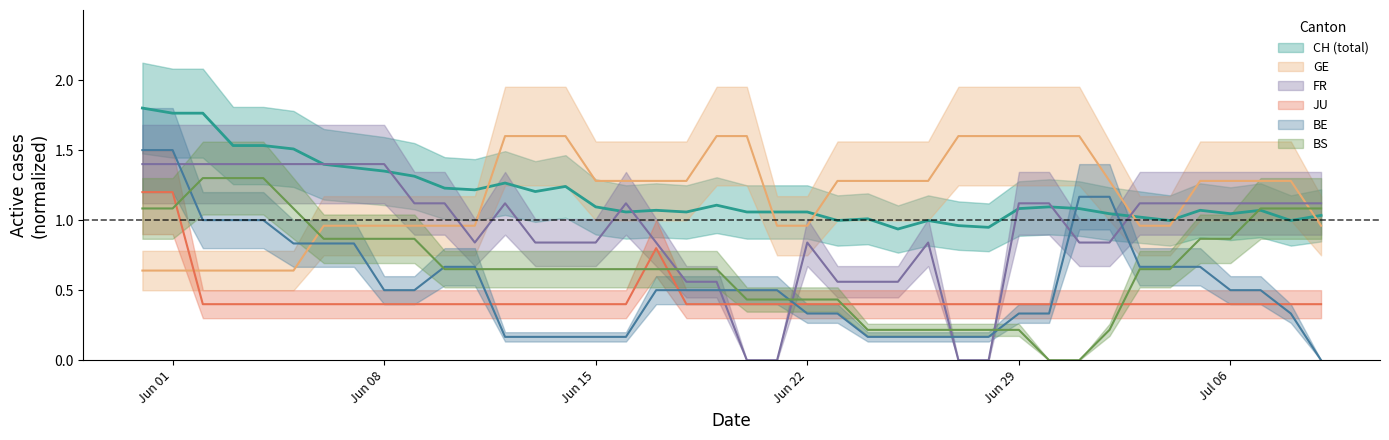

Which series ends up on top after the final intersection of JU and BS?

BS